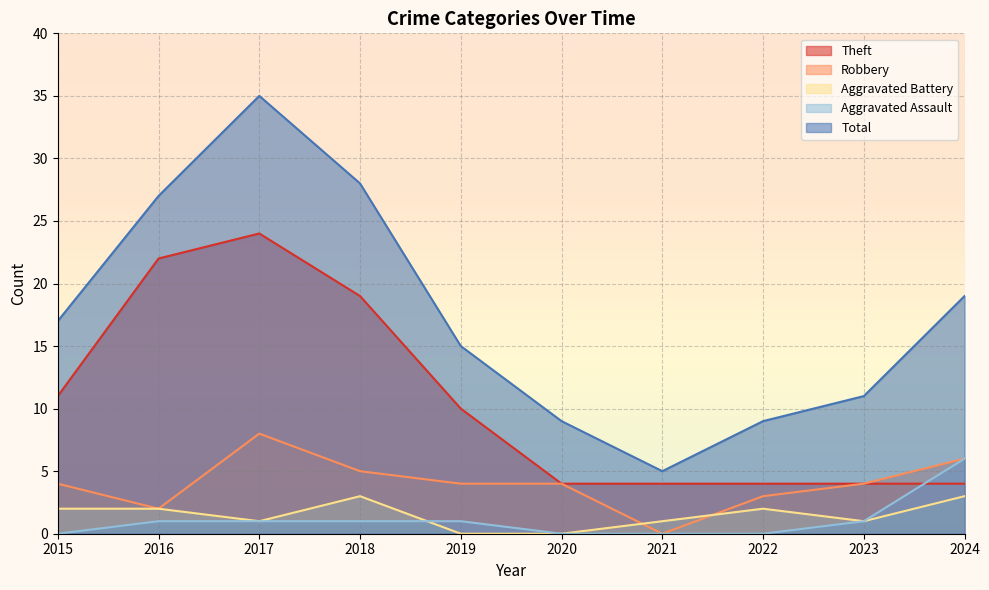

Which series has the largest total across all categories?

Total